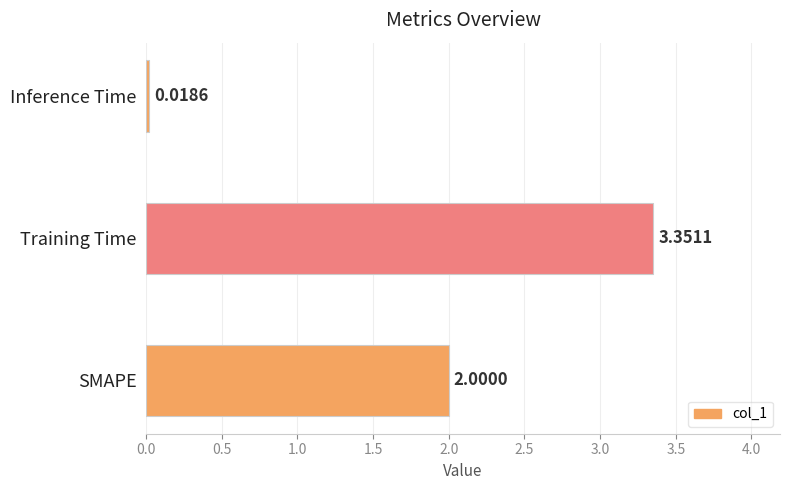

What is the average value?

1.8